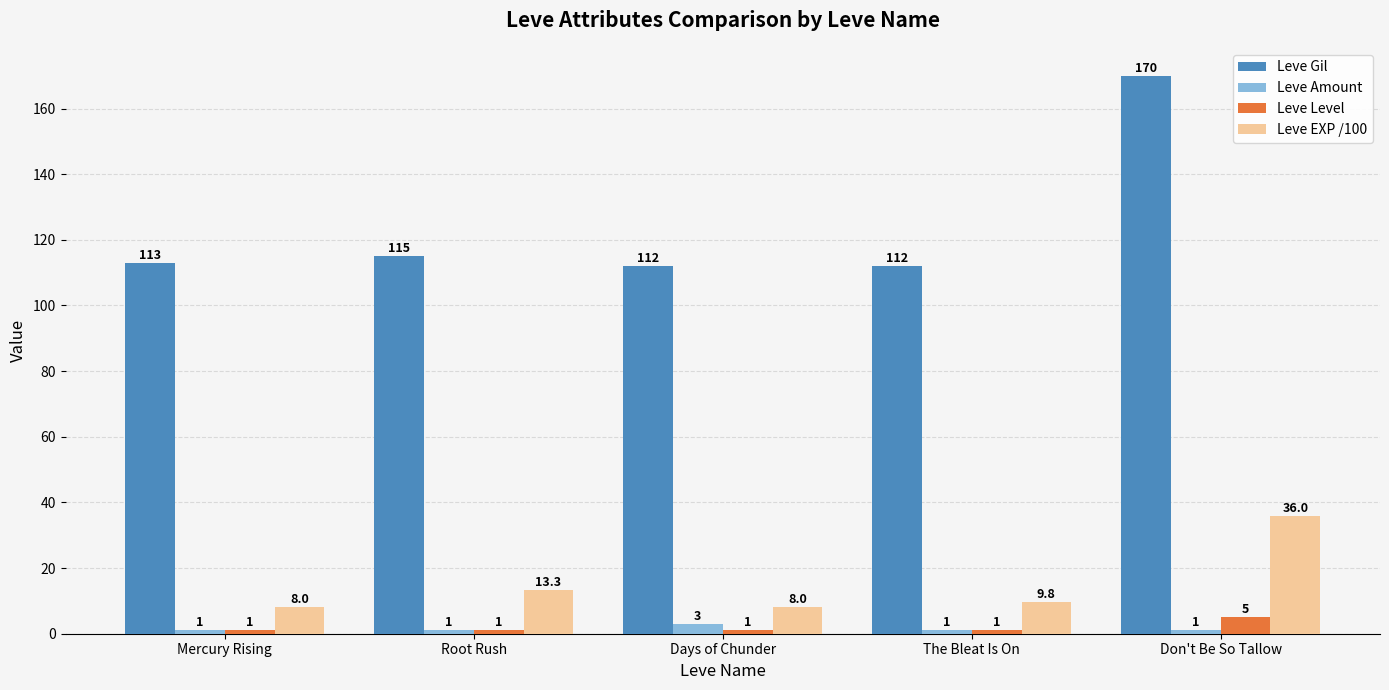

What is the sum of all Leve Gil values?

622.0